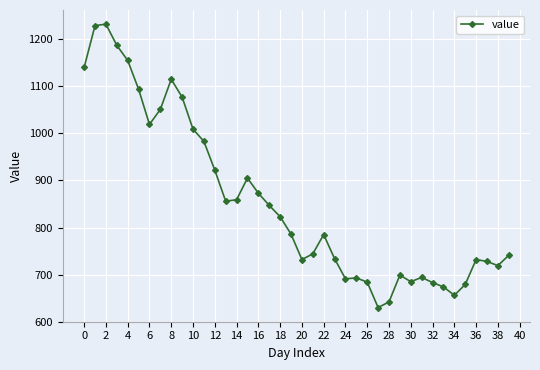

What is the minimum value shown in the chart?

630